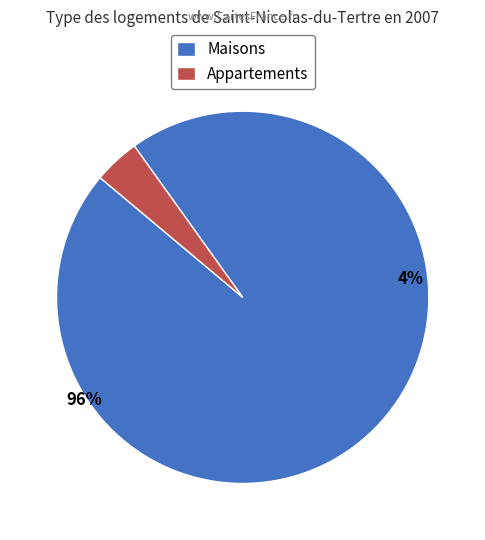

Is it true that 2 is 1% of the pie?

False